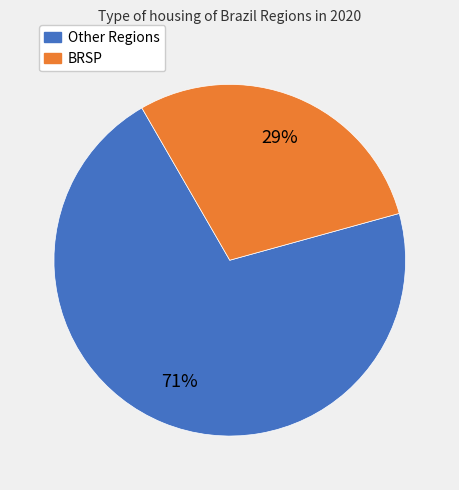

To the nearest percent, what is the average slice percentage?

50%